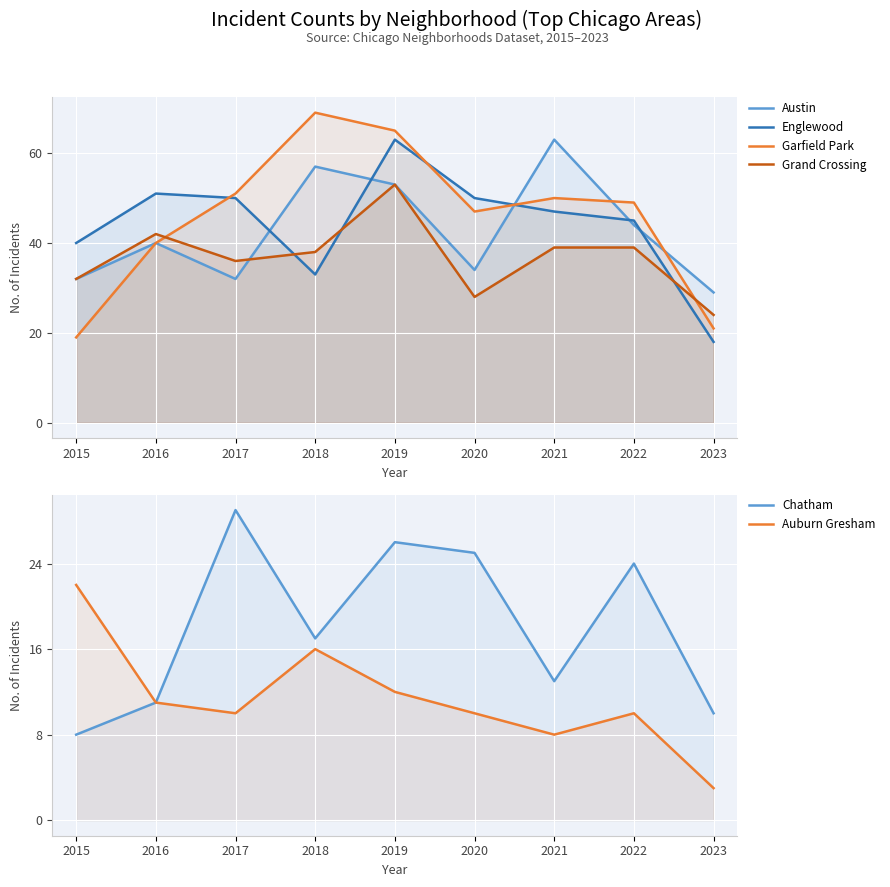

How many categories are shown in the chart?

9